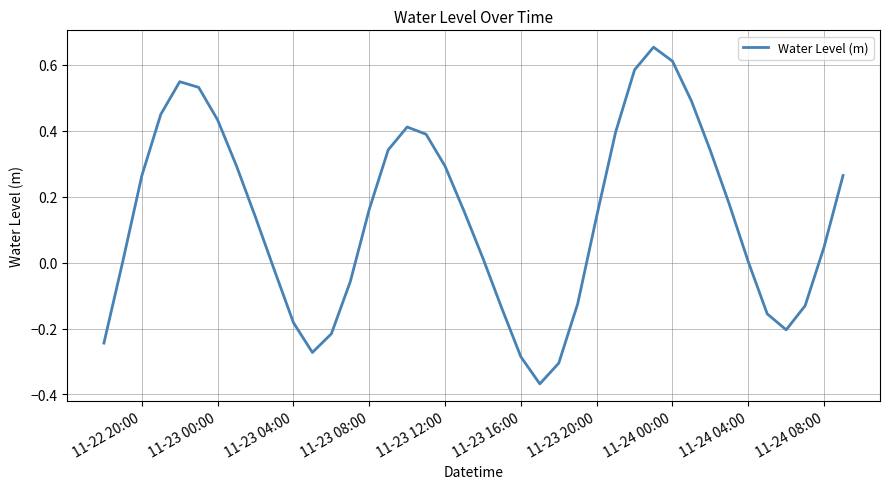

What is the difference between the maximum and minimum values?

1.0